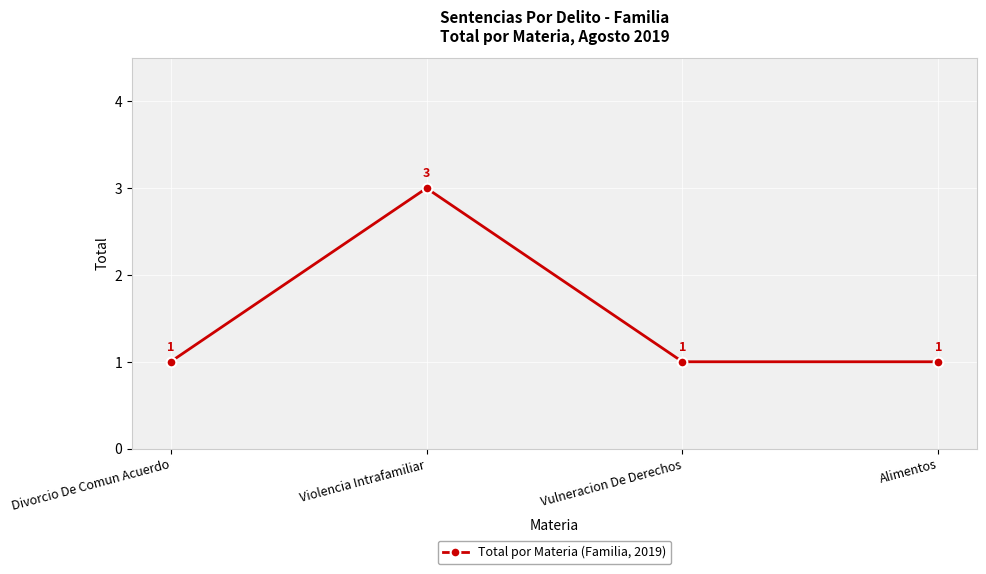

True or false: there are more than 0 points higher than both neighbors.

True